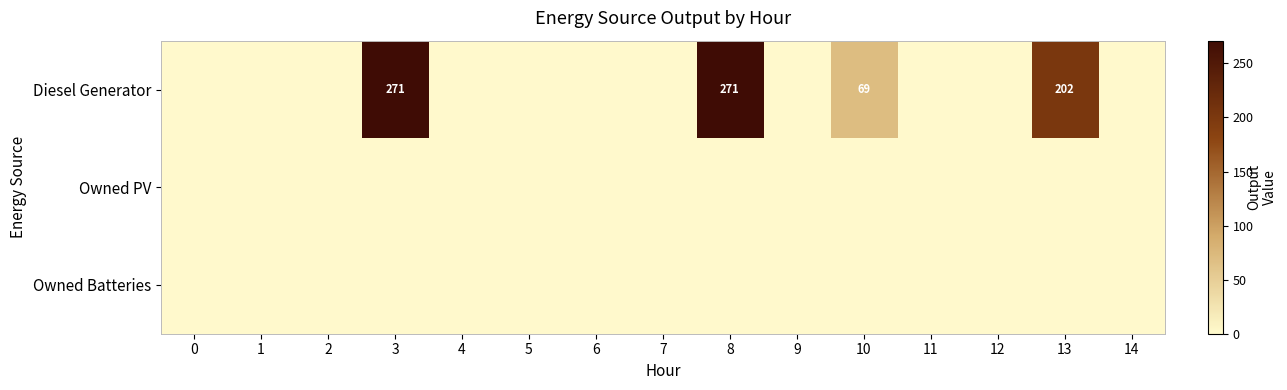

What is the spread (max minus min) of values at 10?

69